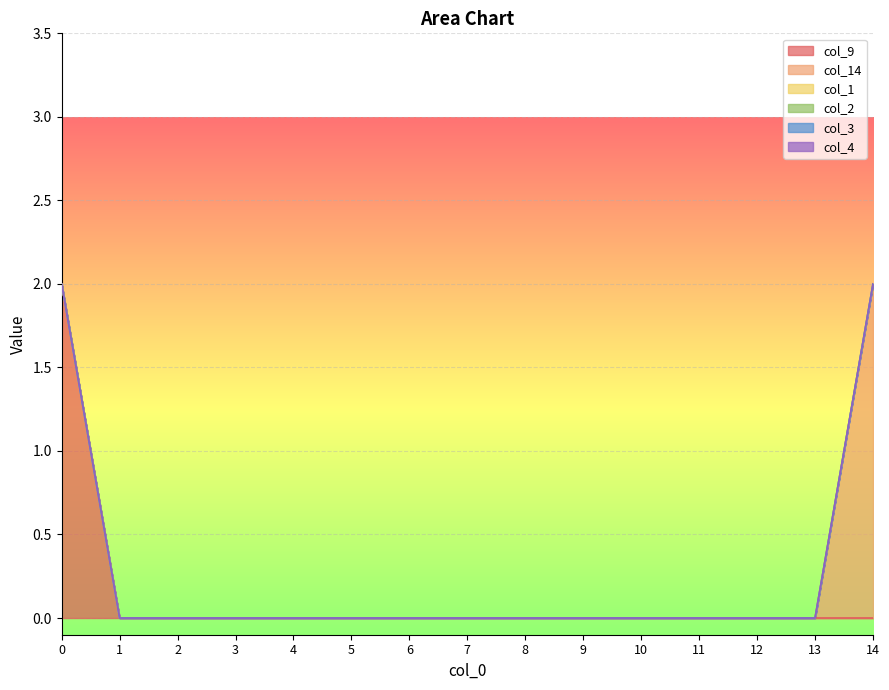

True or false: col_1 and col_4 cross at least once.

False